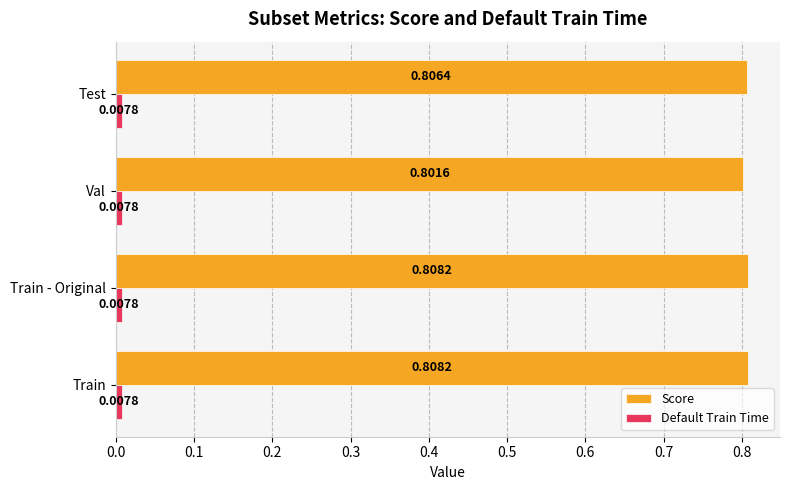

At which label does Score reach its minimum?

Val